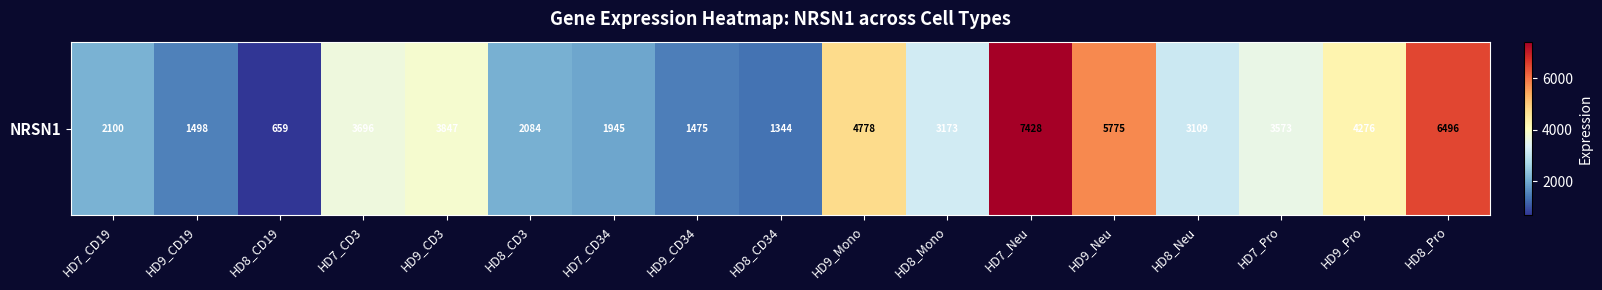

Which category has the lowest value across all series?

HD8_CD19